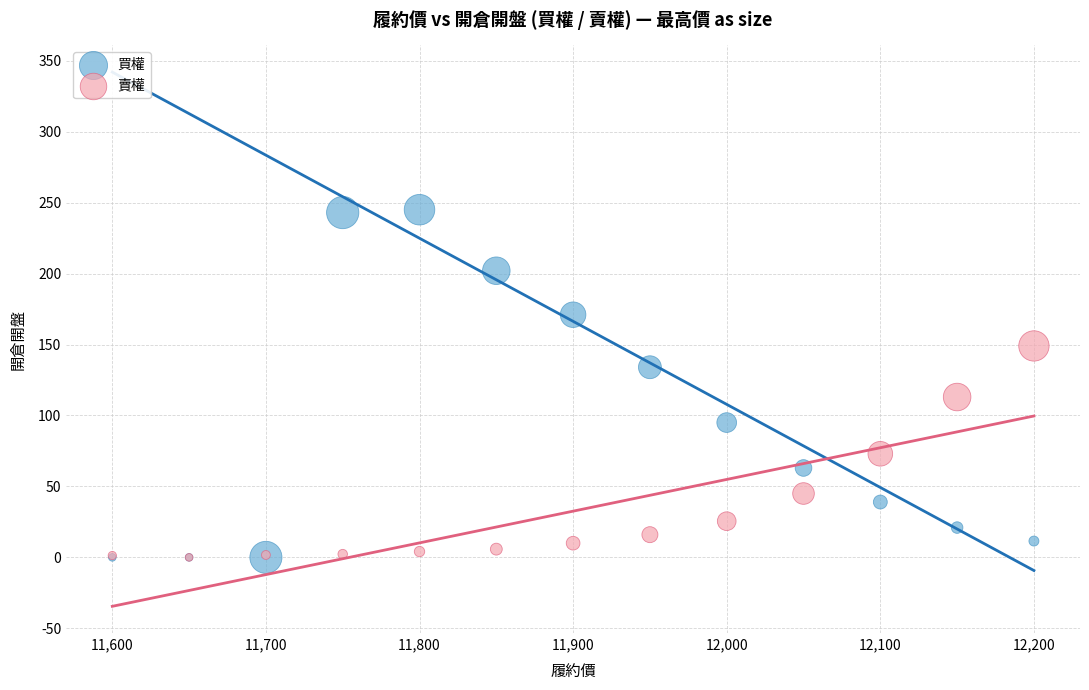

What are all the series names shown in the legend?

買權, 賣權